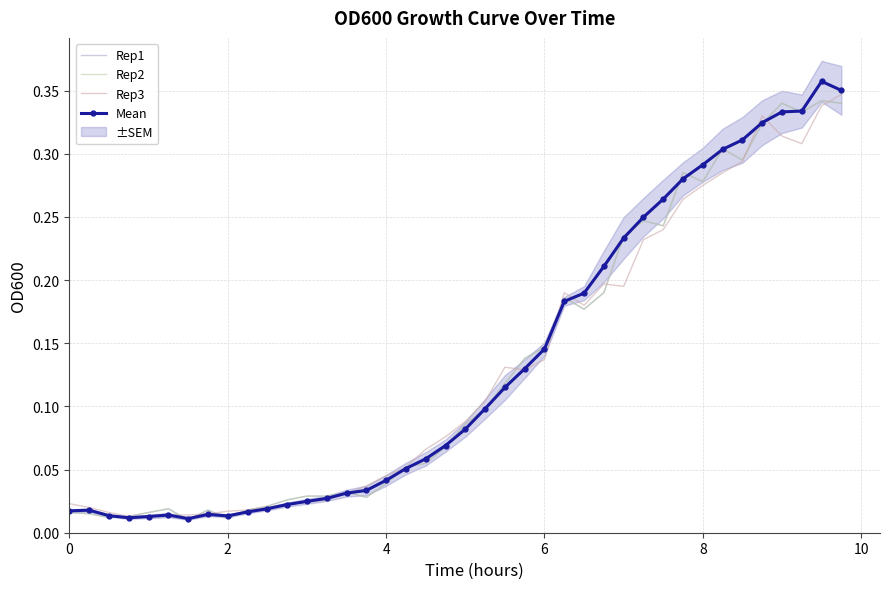

What is the sum of the Mean values at 8 and 0?

0.3